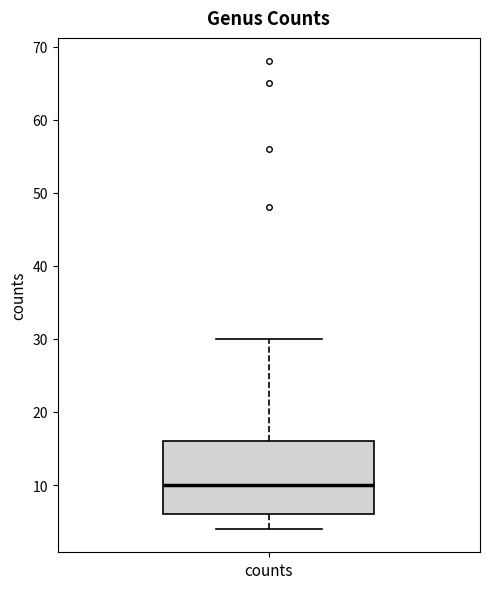

Read this box plot against the y-axis: the position of the median line, the range covered by the box, and the ends of both whiskers. The values are not printed on the chart, so give them approximately, as read against the axis.

median 10, box 6 to 16, whiskers 4 to 30